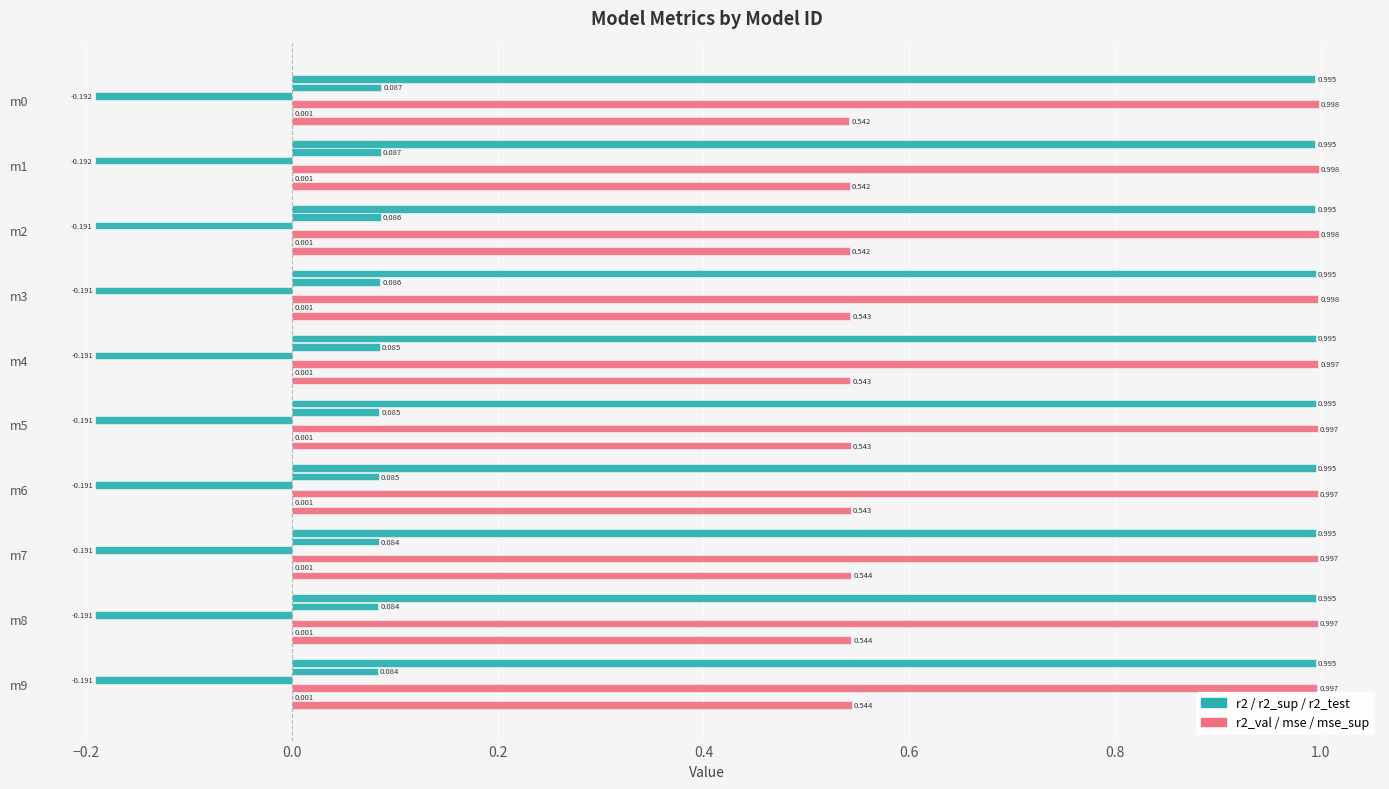

How many categories are shown in the chart?

10